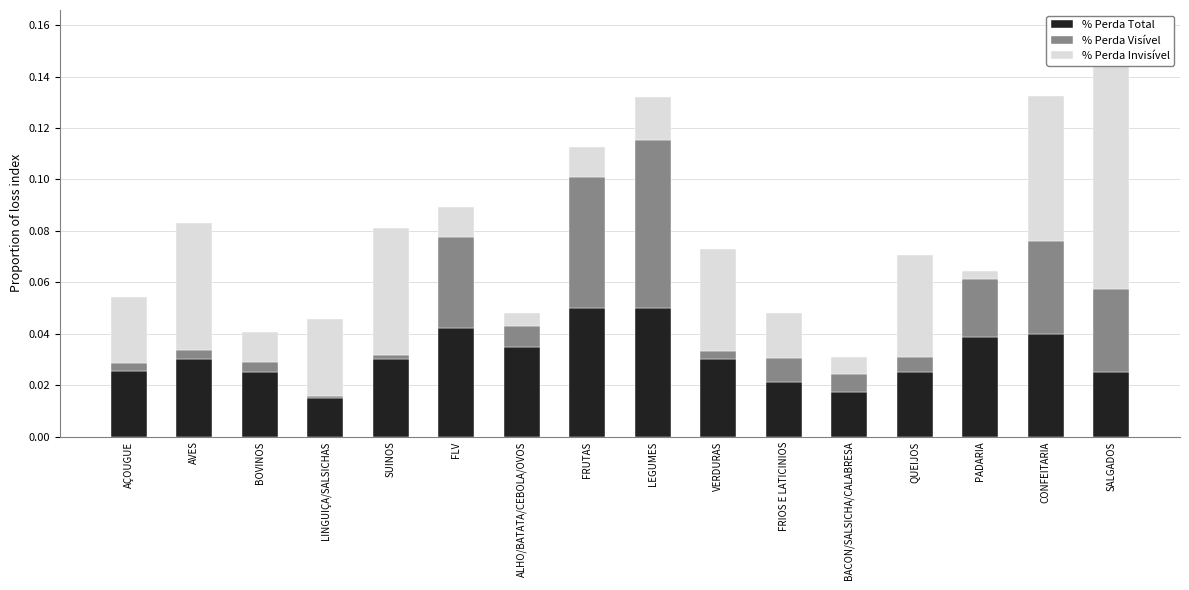

What is the sum of the % PERDA VISIVEL values at FRIOS E LATICINIOS and FRUTAS?

0.1